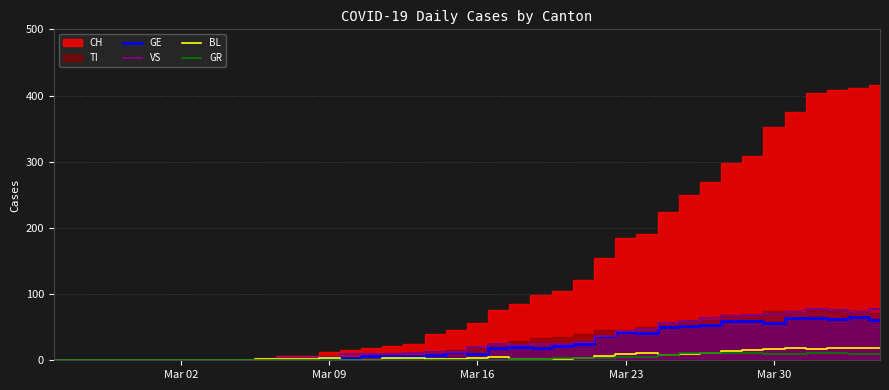

Where does the BL series first go above 3?

Mar 09